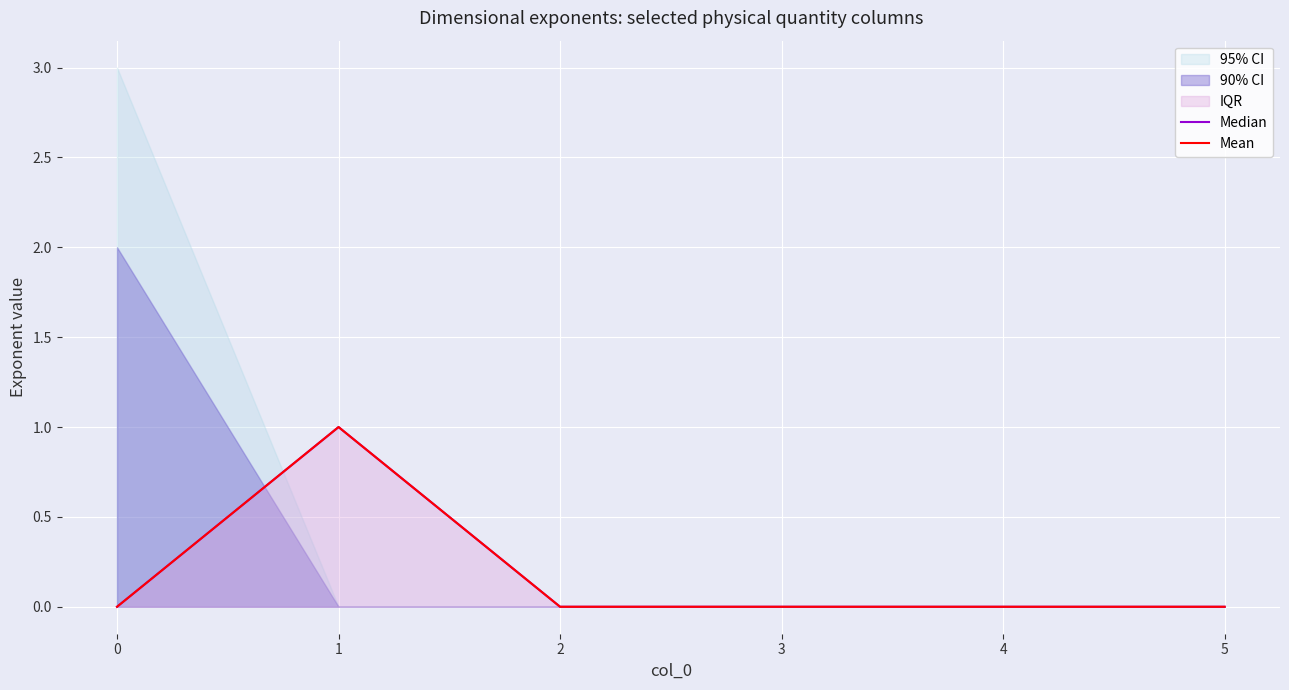

True or false: Mean and Median intersect in this chart.

False